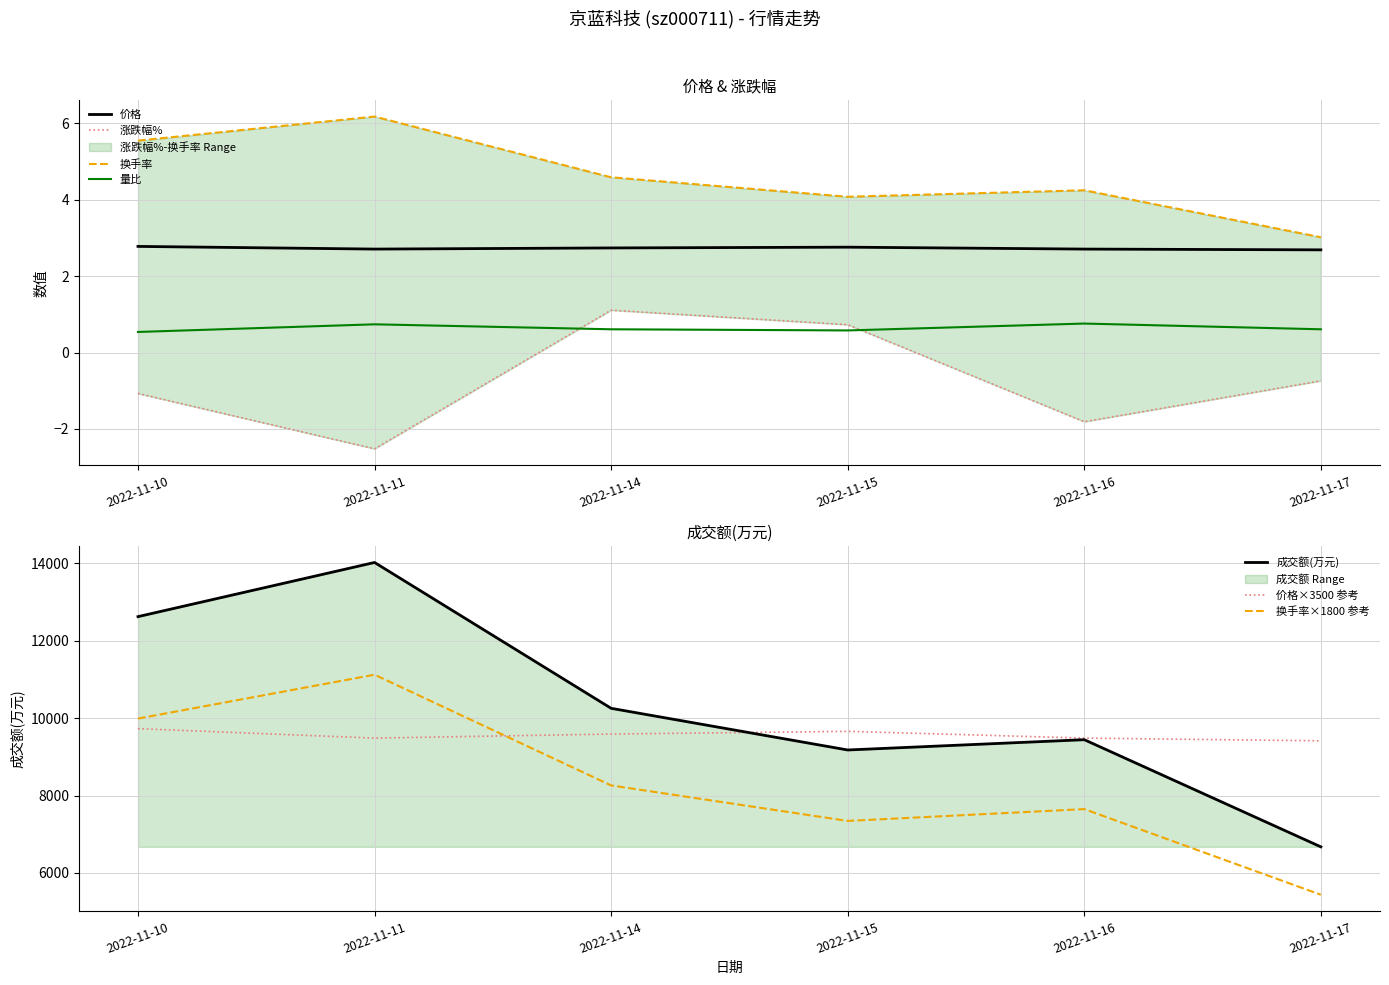

Which series has the largest total across all categories?

价格